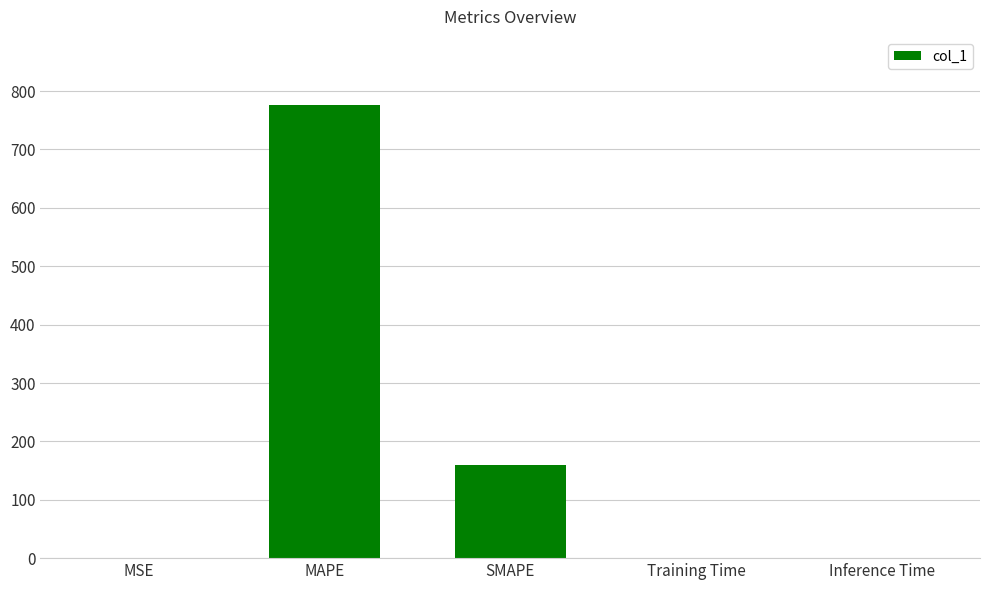

What value does the data have at MAPE?

776.4